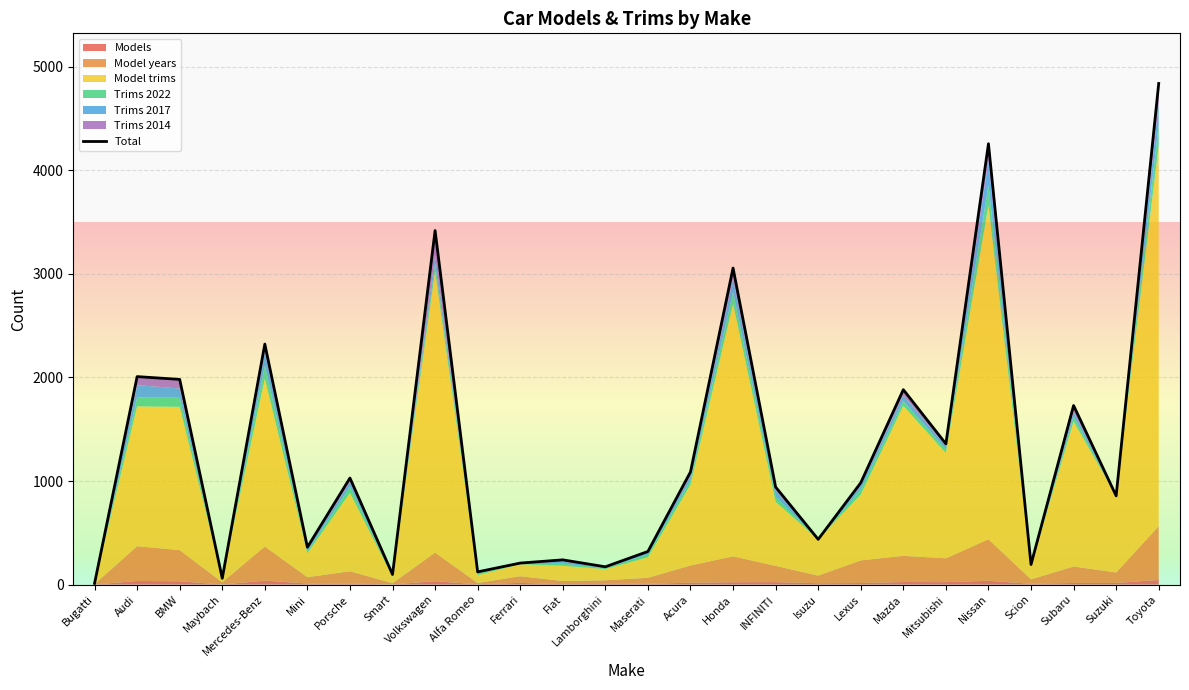

What is the ratio of the value at Subaru to the value at Lexus?

1.8